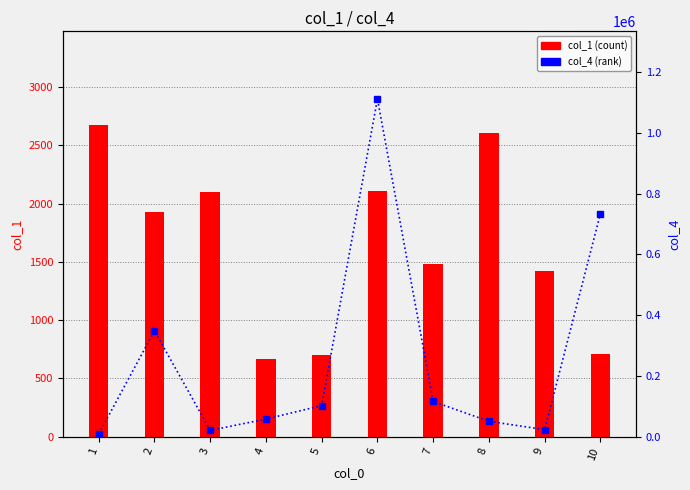

Which category has the highest value across all series?

6